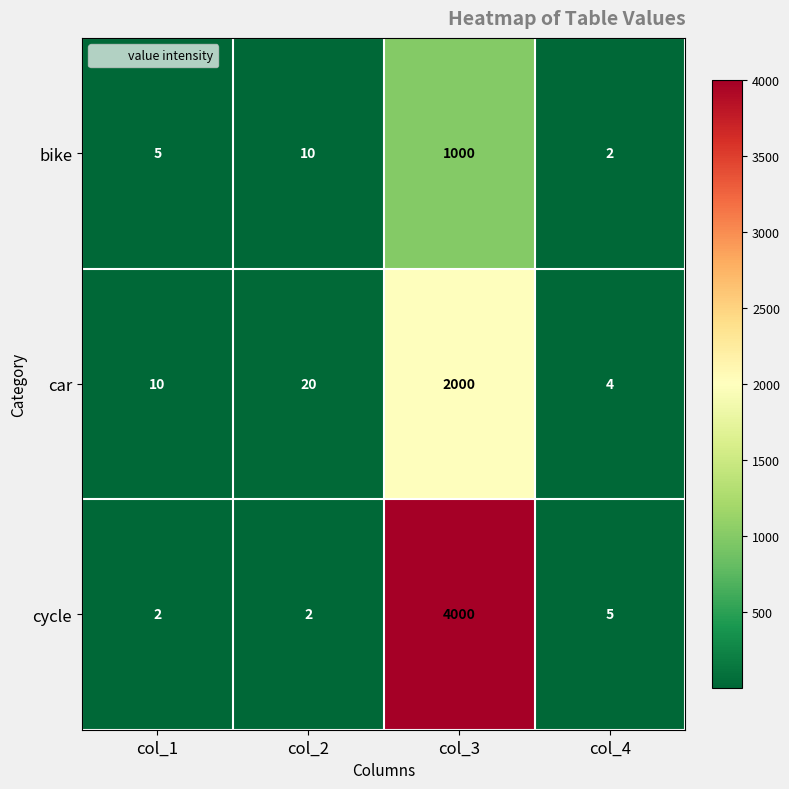

Which series has the largest total across all categories?

cycle